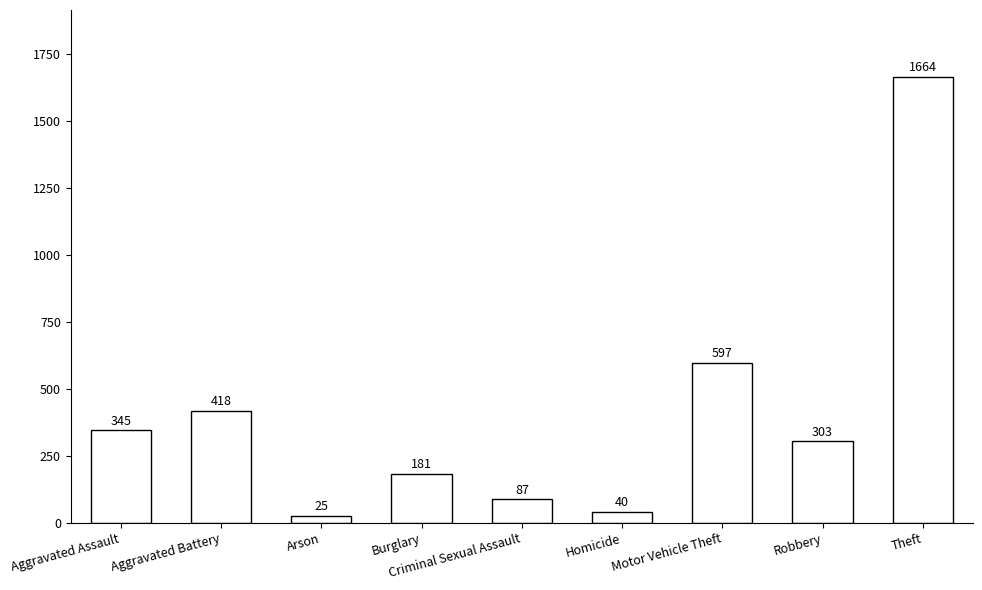

The value at Theft is 508. True or false?

False